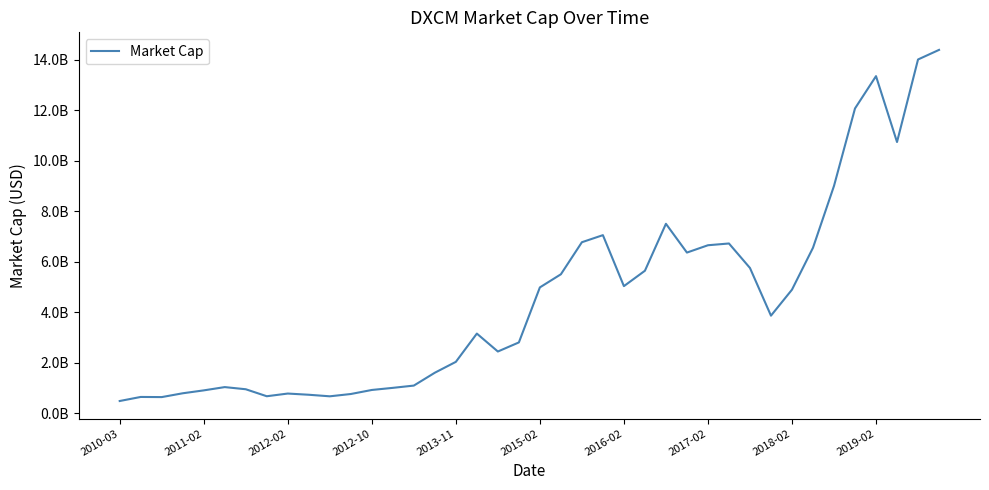

Does the chart display data point markers on the line(s)?

No